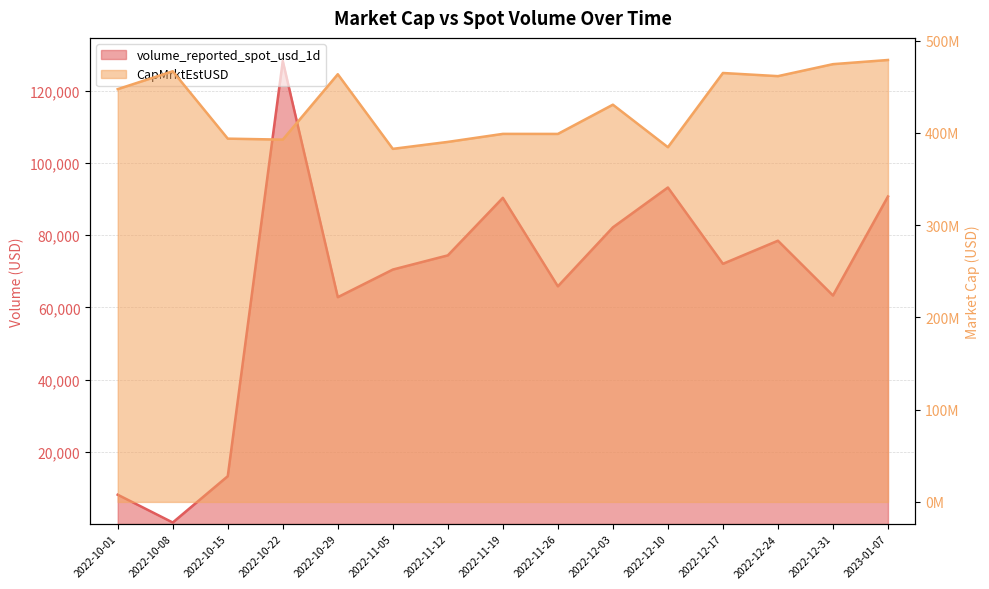

The volume_reported_spot_usd_1d series shows 90739.5 at 2023-01-07. True or false?

True